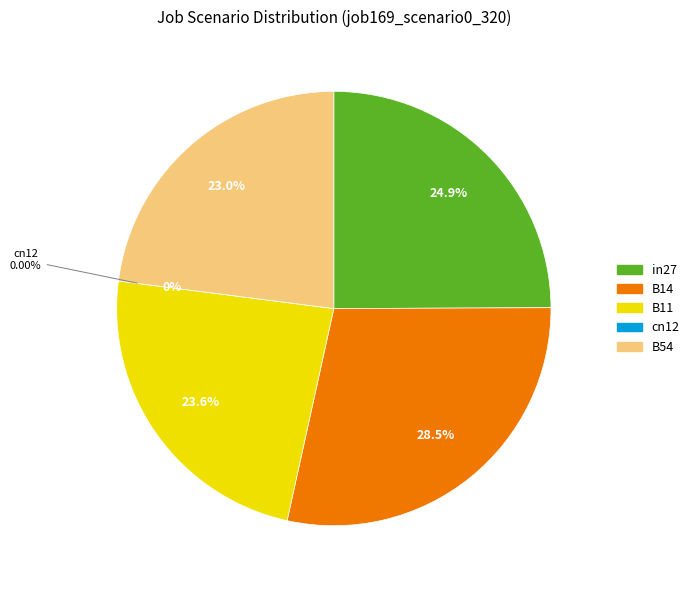

How many slices are in this pie chart?

5